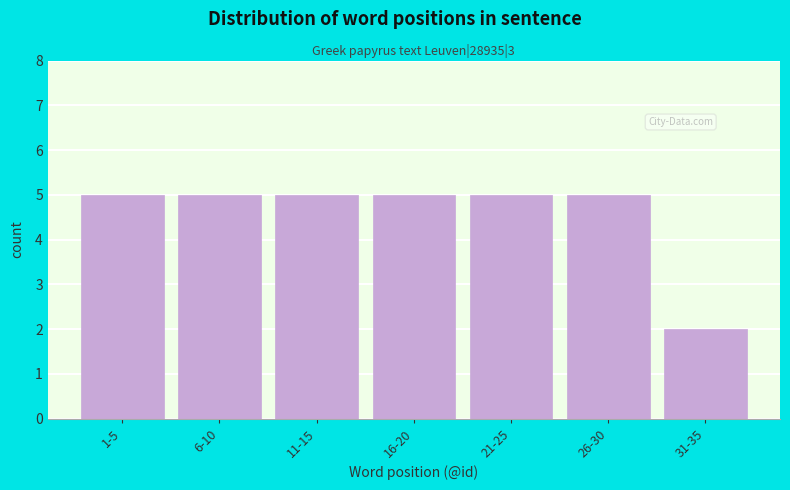

Reading left to right, list all the values displayed in this chart.

5	5	5	5	5	5	2